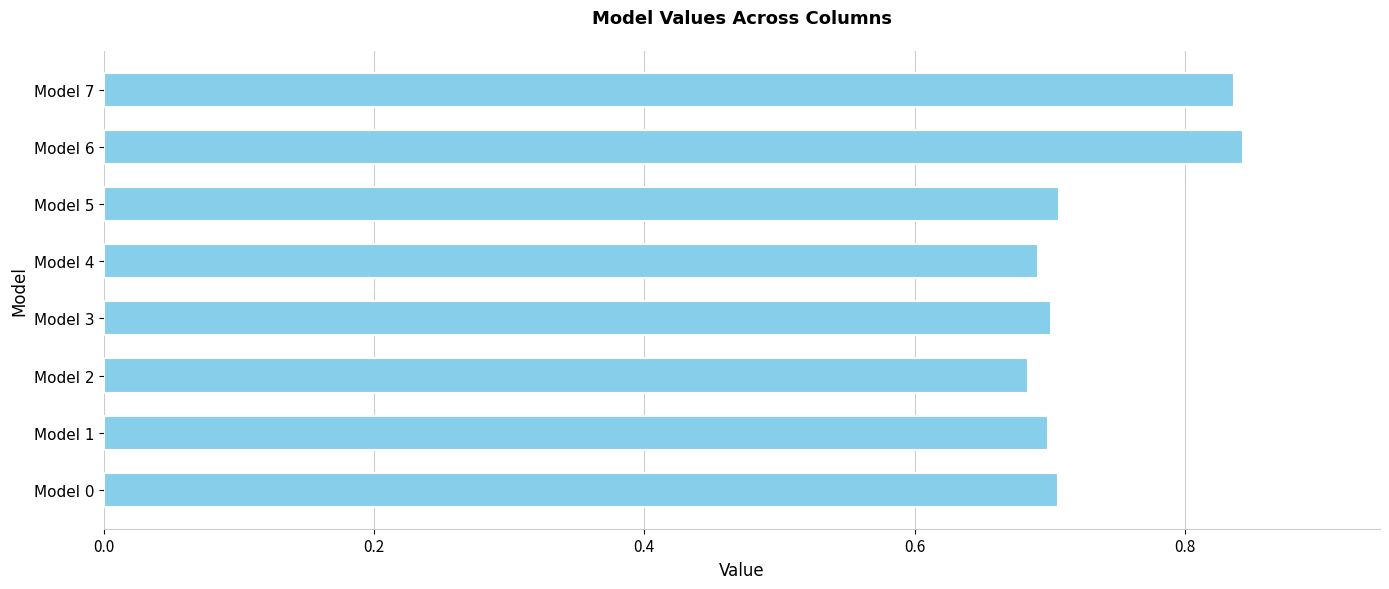

The value at Model 5 is 0.7. True or false?

True